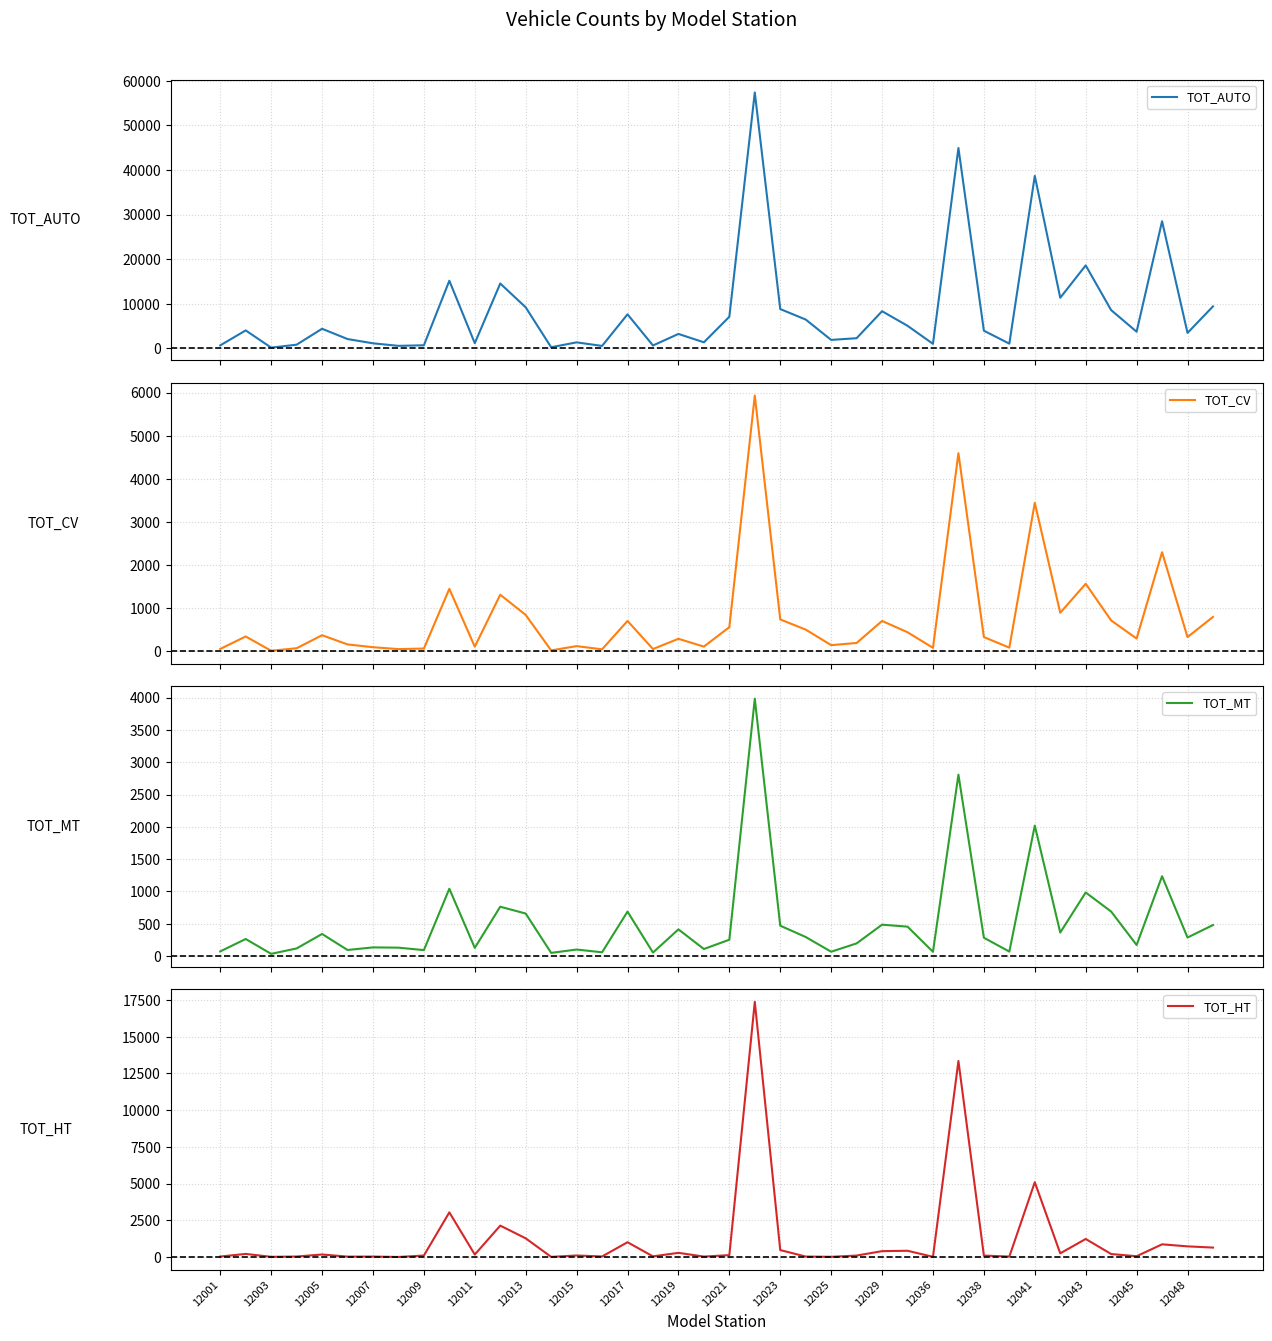

True or false: TOT_CV and TOT_AUTO intersect in this chart.

False